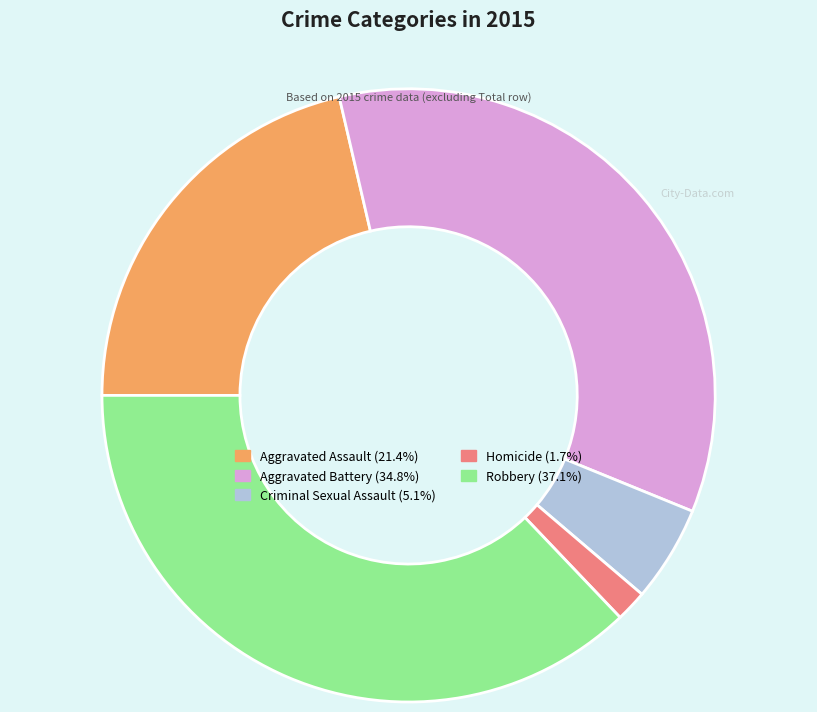

Count the number of slices in the pie.

5